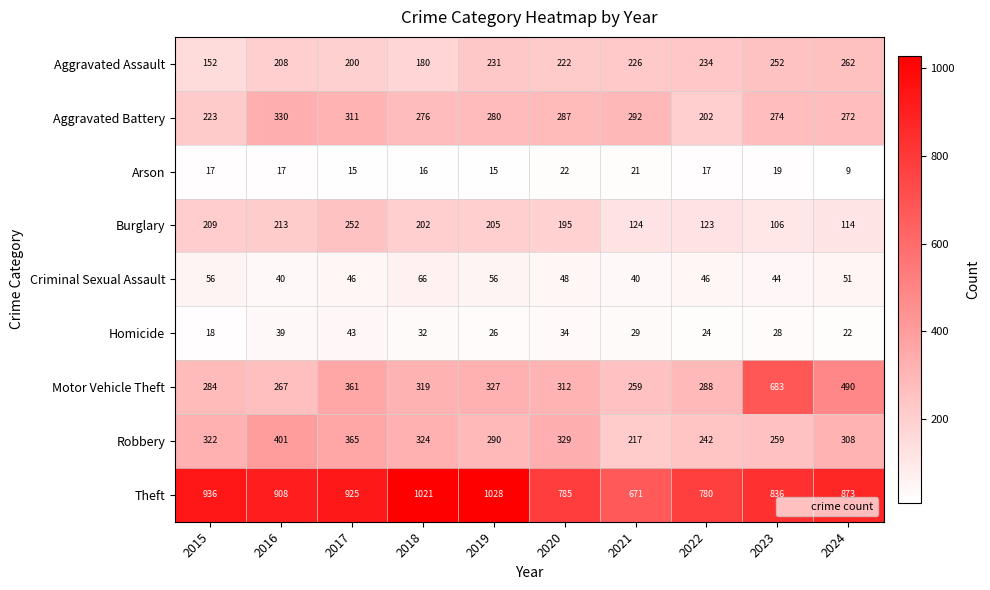

Which category has the lowest value in the Motor Vehicle Theft series?

2021